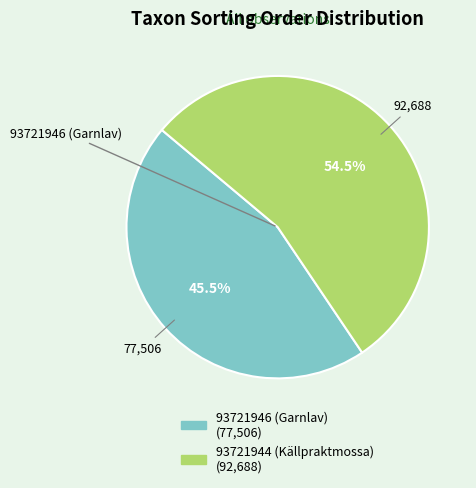

How many segments does this pie chart have?

2